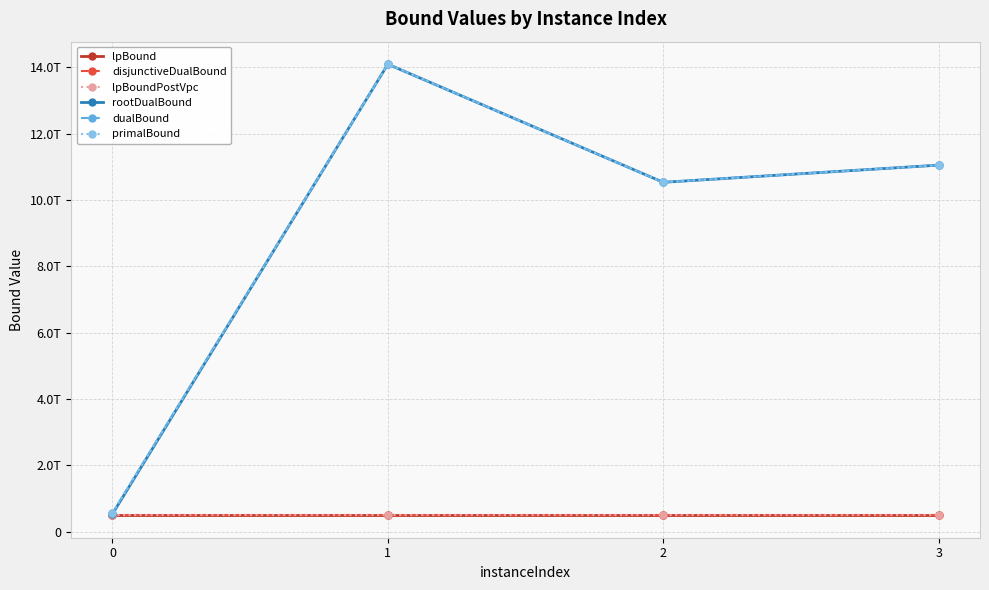

What is the difference between the second highest and second lowest values in the lpBoundPostVpc series?

254492.4